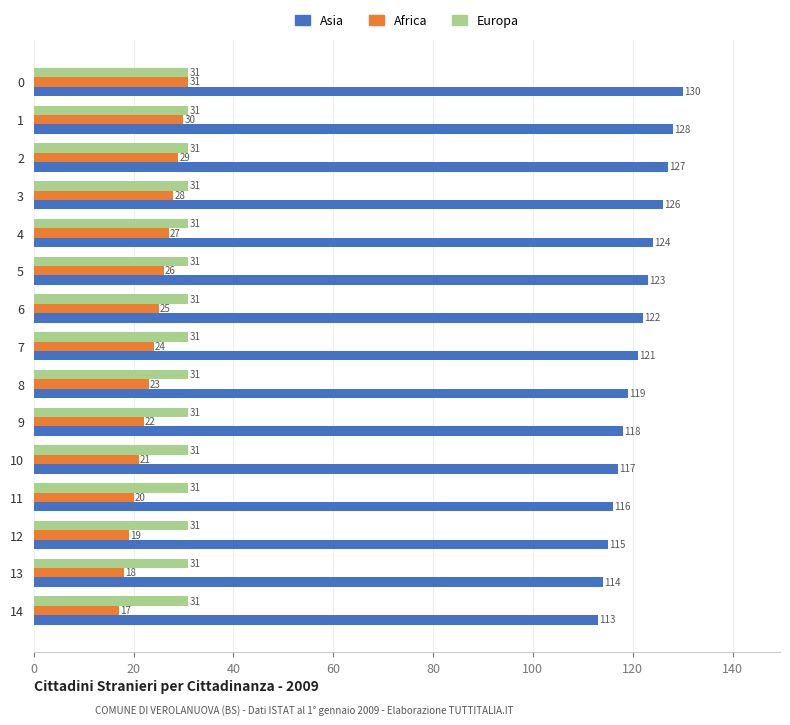

At which label is Asia closest to 121?

7